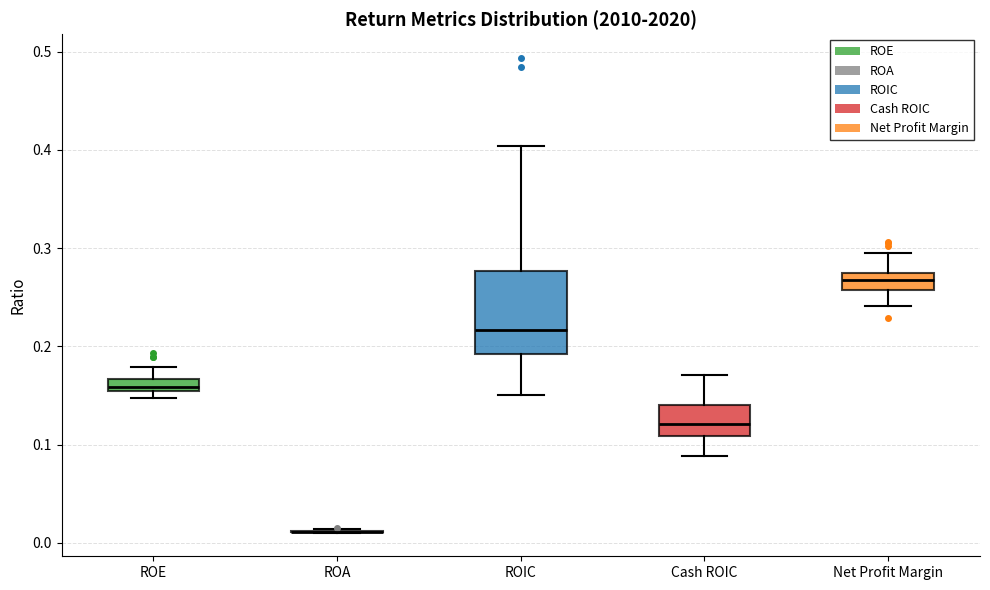

Comparing the boxes themselves (not the whiskers), which one is the tallest?

ROIC